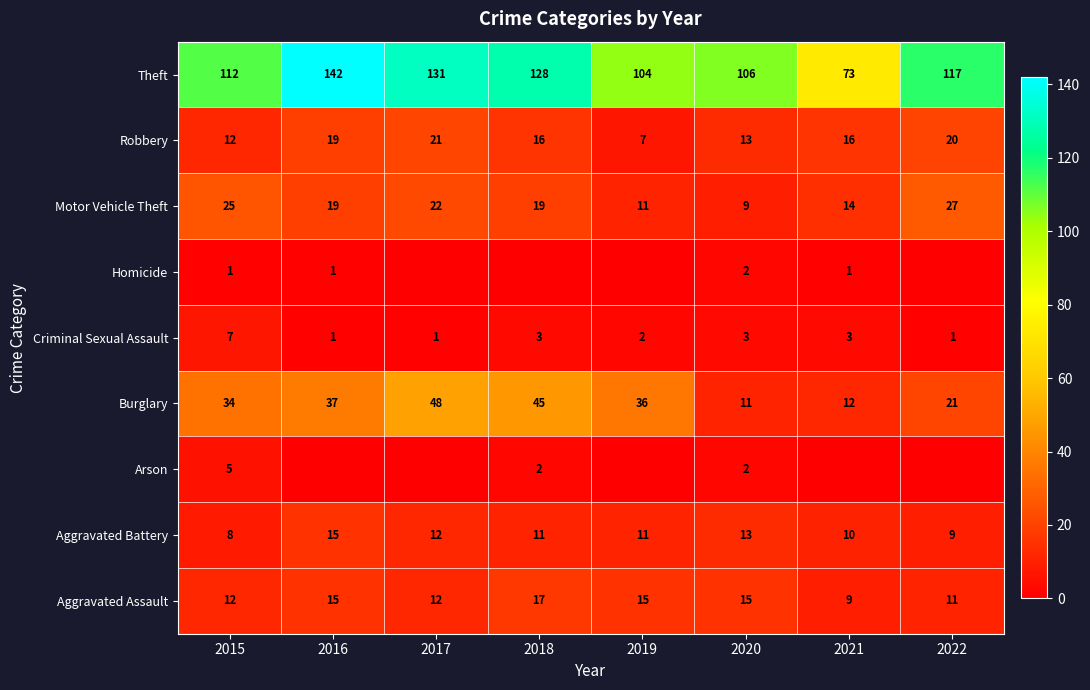

How many Criminal Sexual Assault values are between 1 and 3?

7